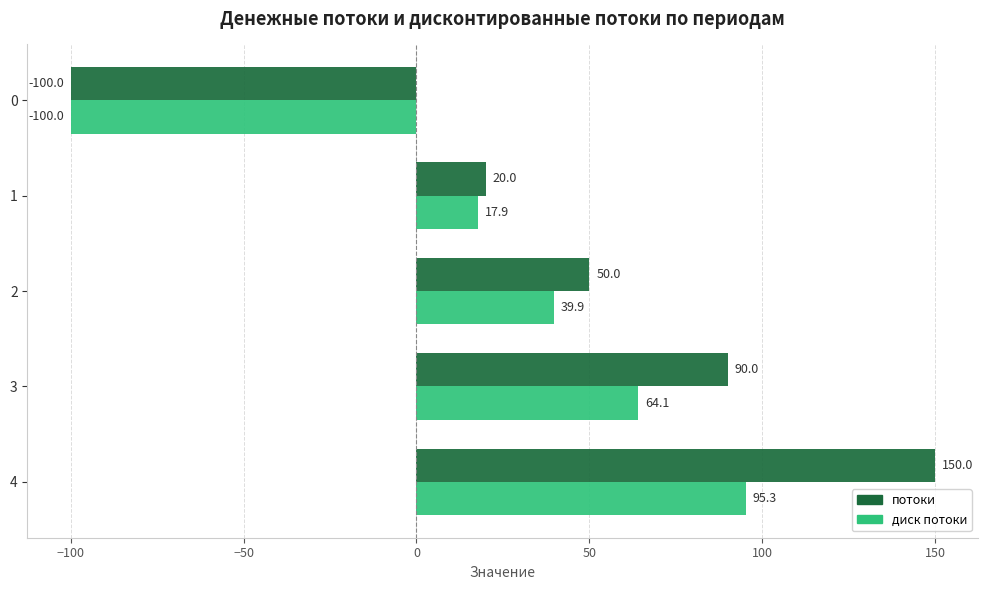

Which series has the largest total across all categories?

потоки